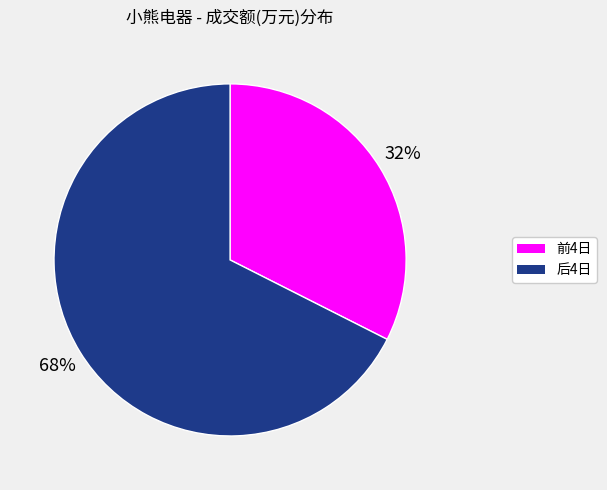

To the nearest percent, what is the average slice percentage?

50%